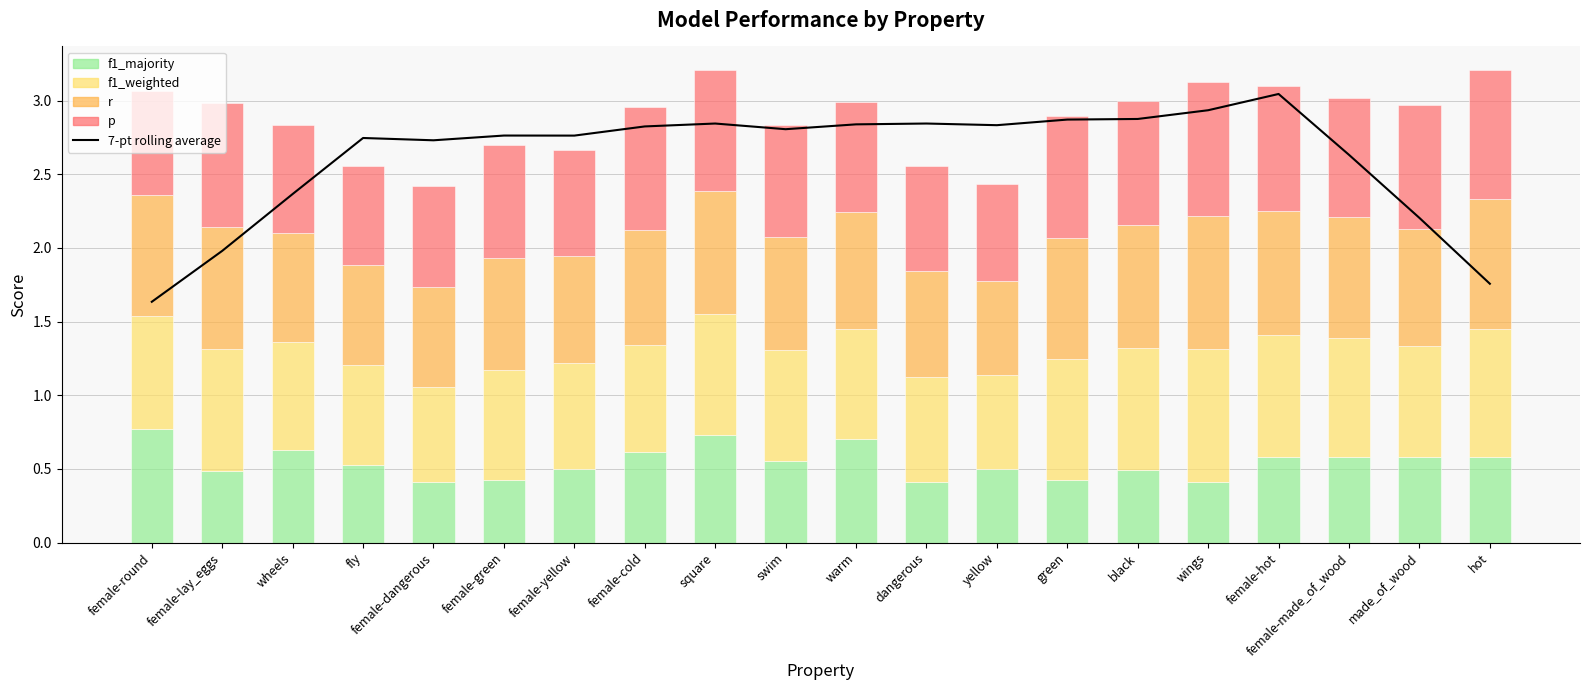

At which category does the chart reach its peak across all series?

female-hot